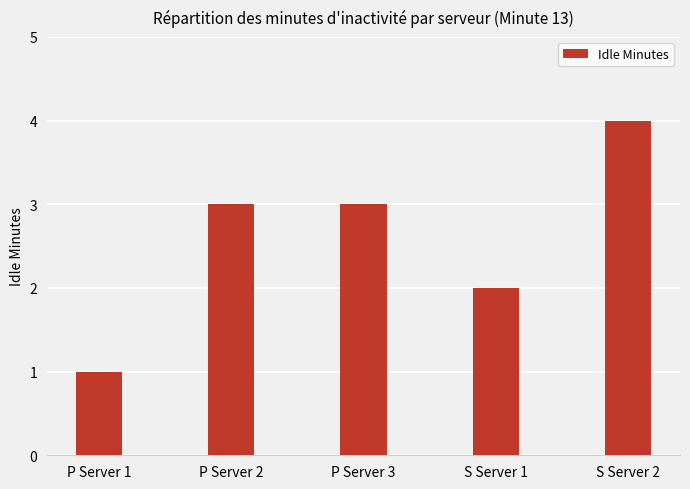

What is the ratio of the value at S Server 1 to the value at S Server 2?

0.5